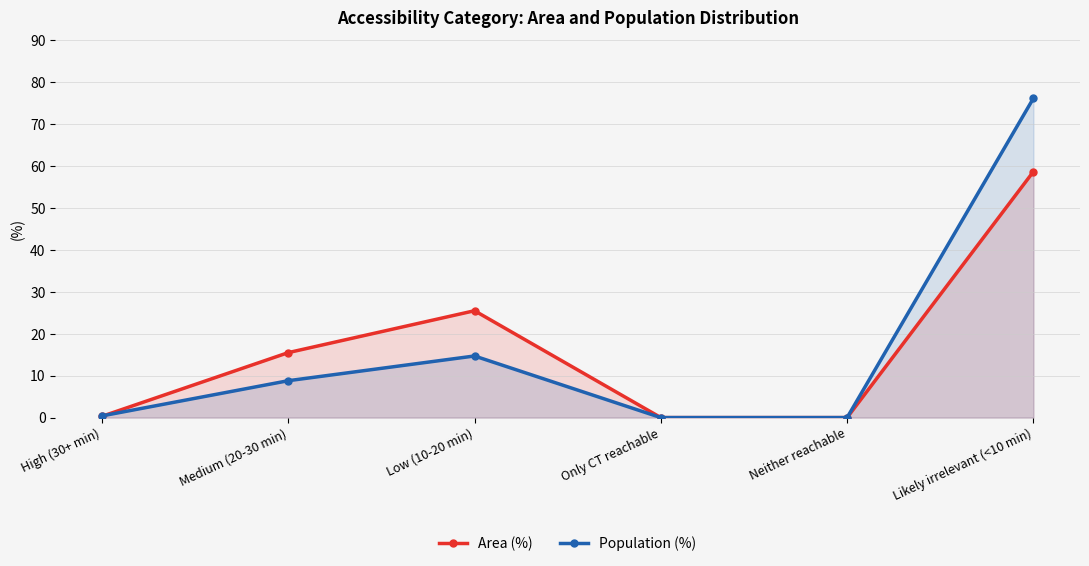

Reading right to left, list all the values displayed in this chart.

Area (%): 58.7	0.0	0.0	25.5	15.5	0.3
Population (%): 76.2	0.0	0.0	14.7	8.8	0.4